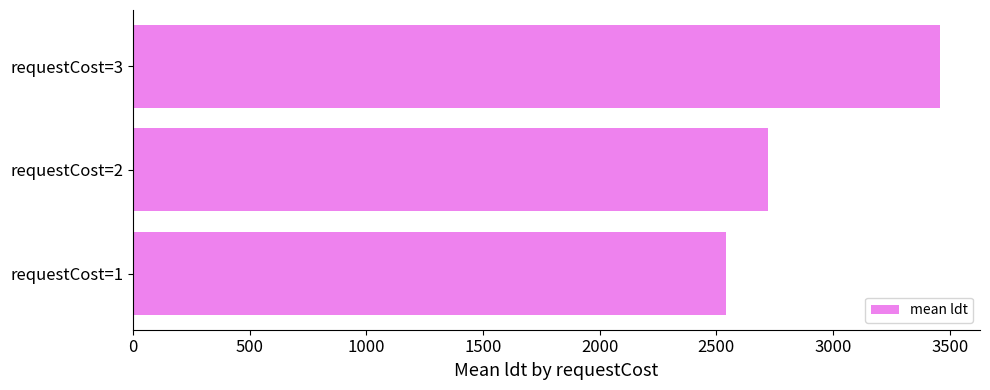

Is it true that the value at requestCost=3 is 3457.3?

True